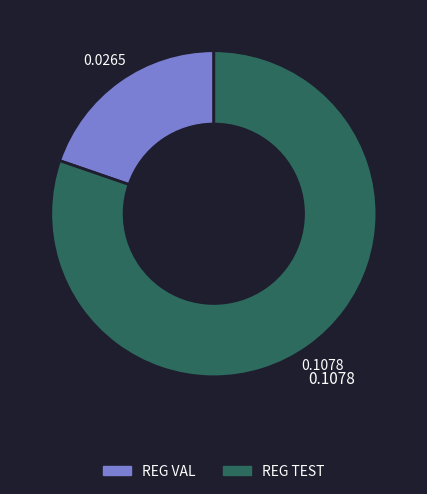

How many segments does this pie chart have?

2